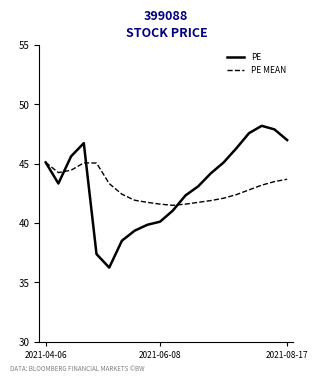

How many lines are shown in the chart?

2